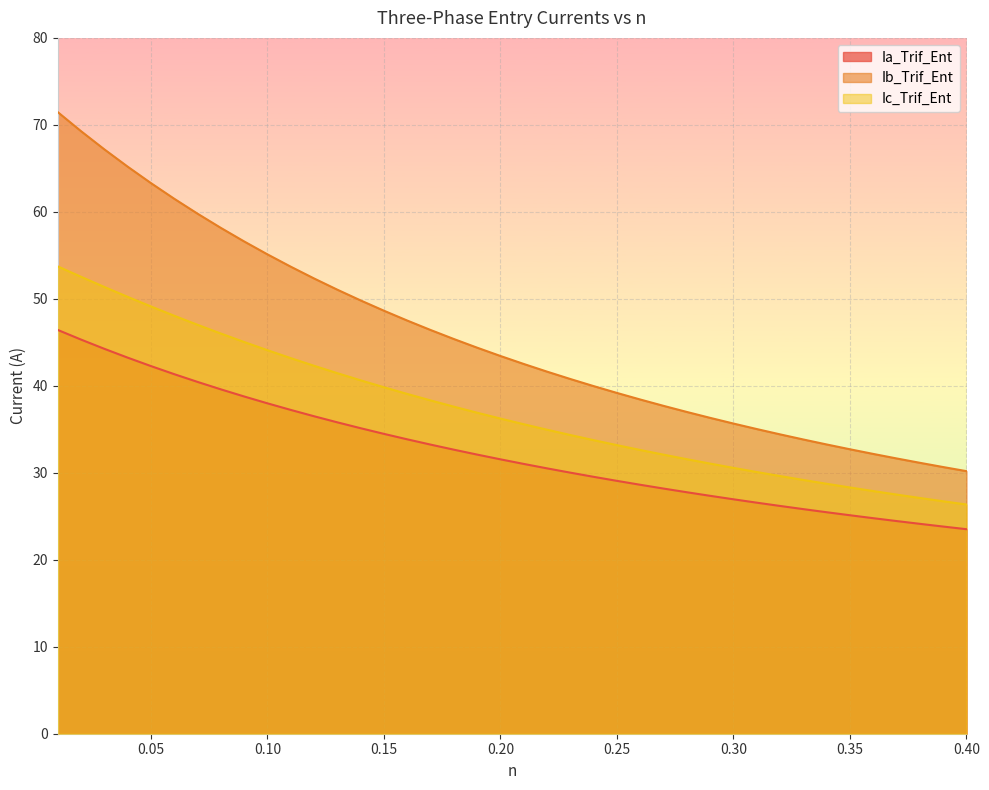

How many lines are shown in the chart?

3